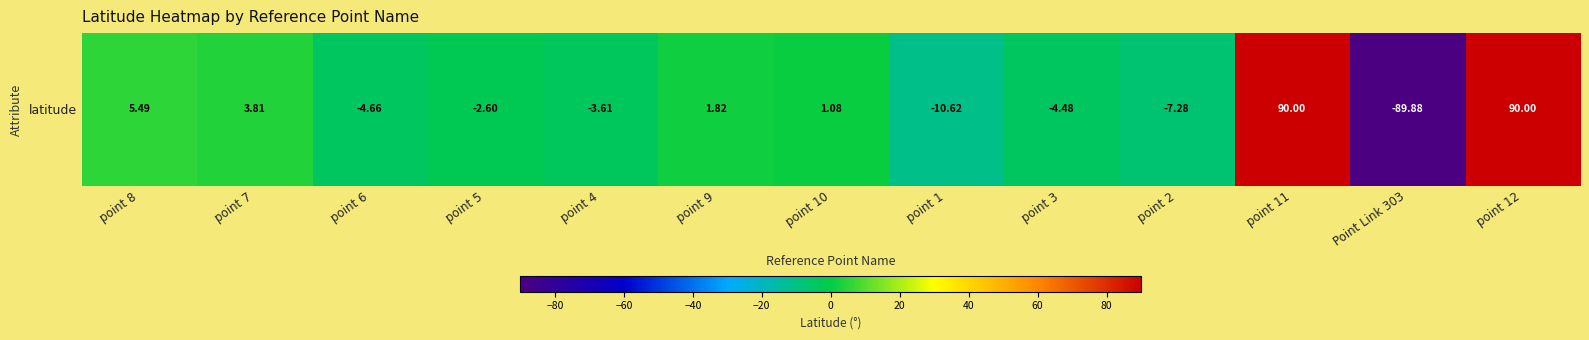

Between Point Link 303 and point 11, which is larger?

point 11